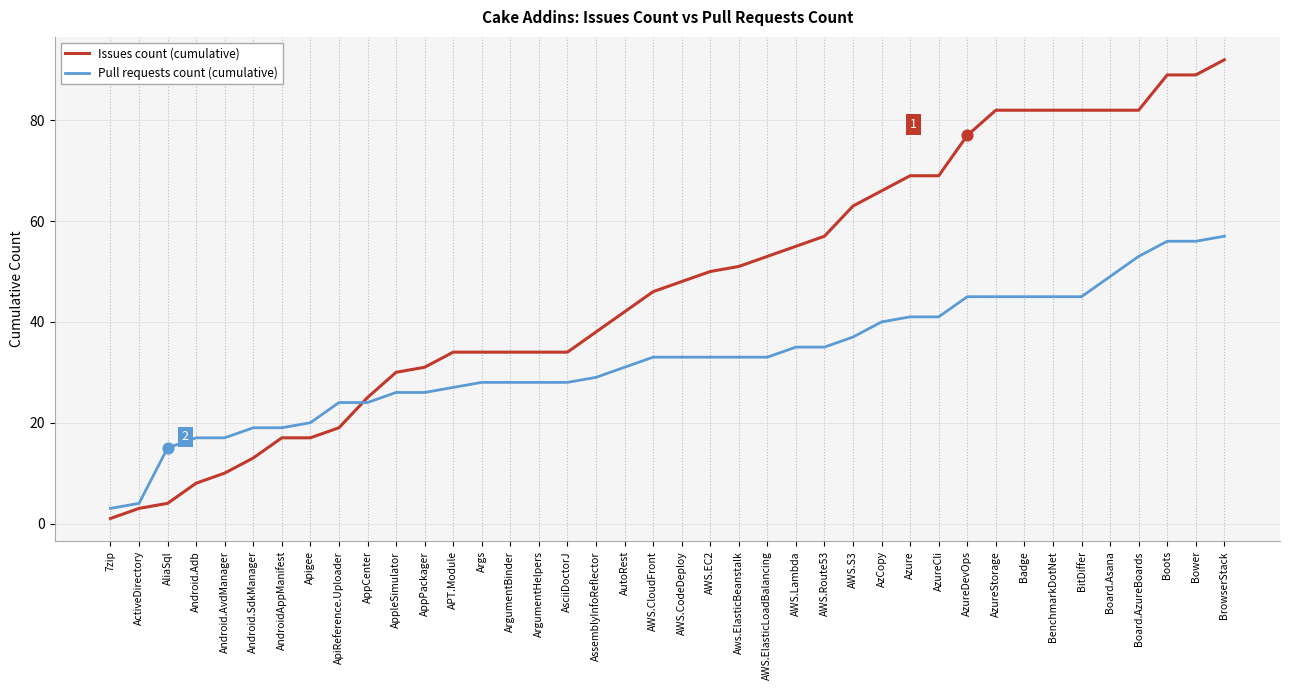

What are all the series names shown in the legend?

Issues count (cumulative), Pull requests count (cumulative)